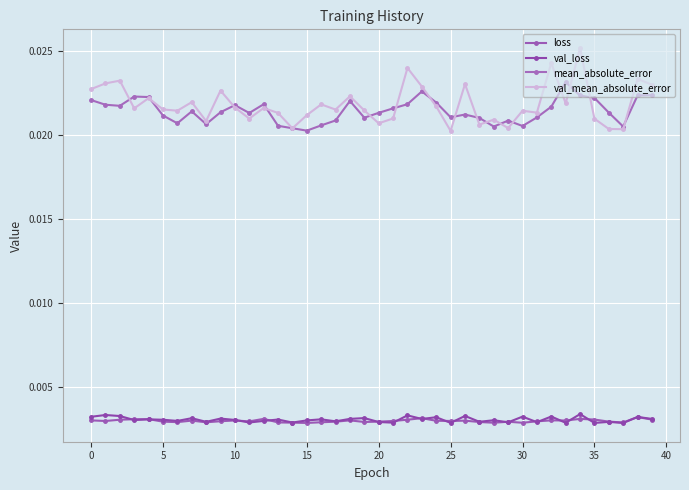

How many data points does each series have?

40